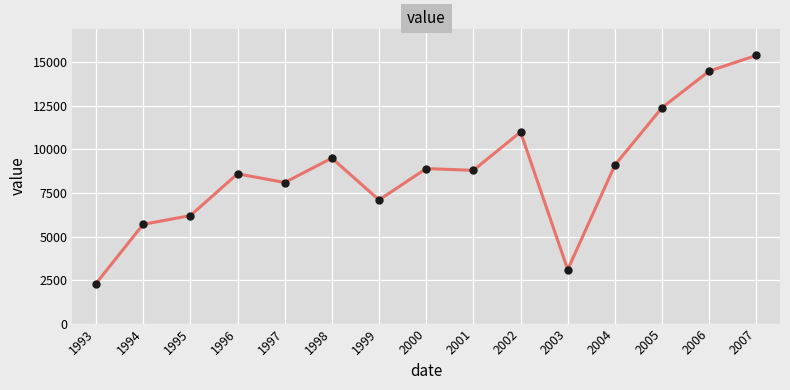

What is the change in value from 1999 to 2006?

+7400